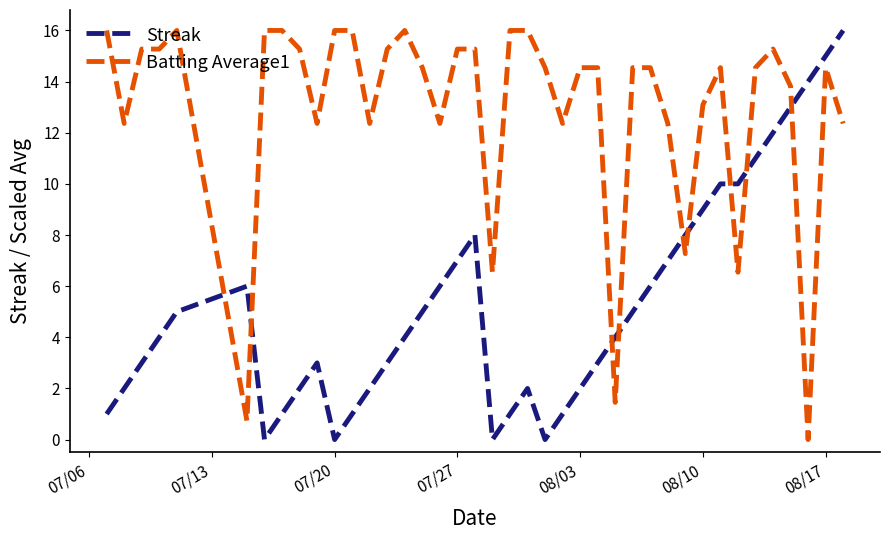

Which series ends up on top after the final intersection of Streak and Batting Average1?

Streak